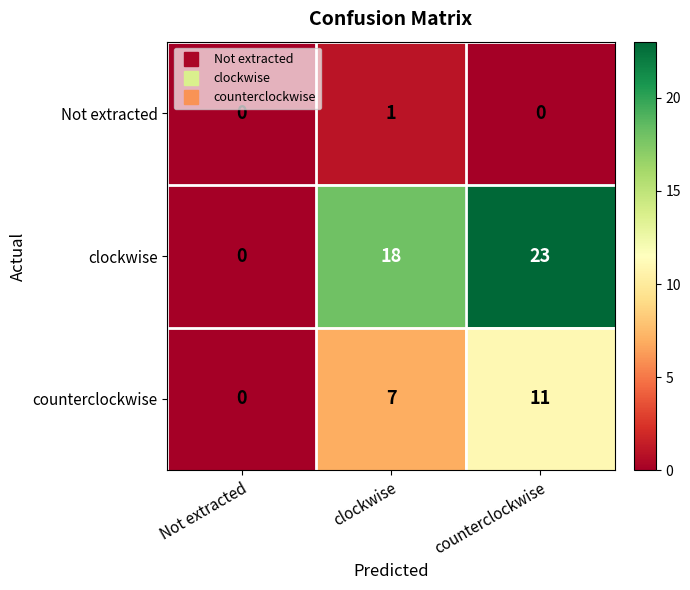

True or false: clockwise has a value of 30 at clockwise.

False